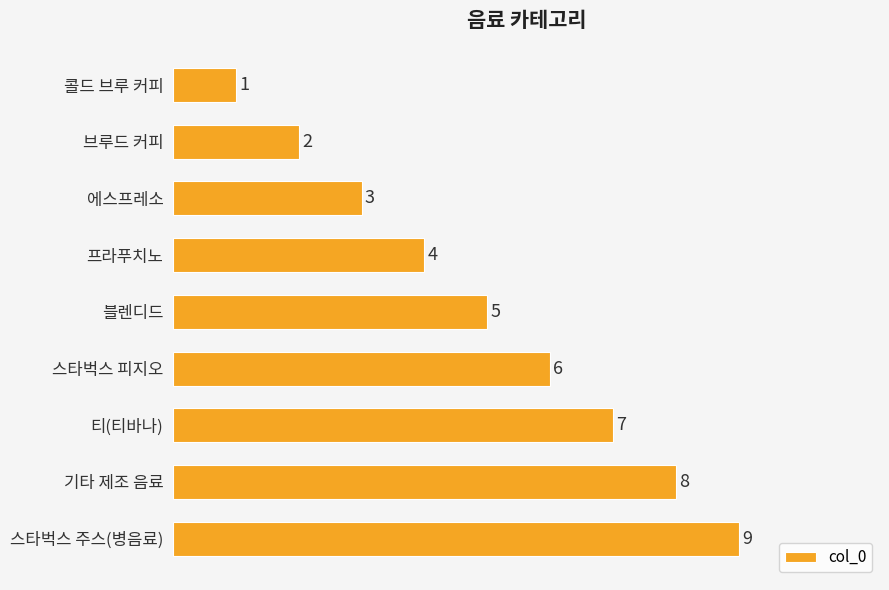

What is the average value?

5